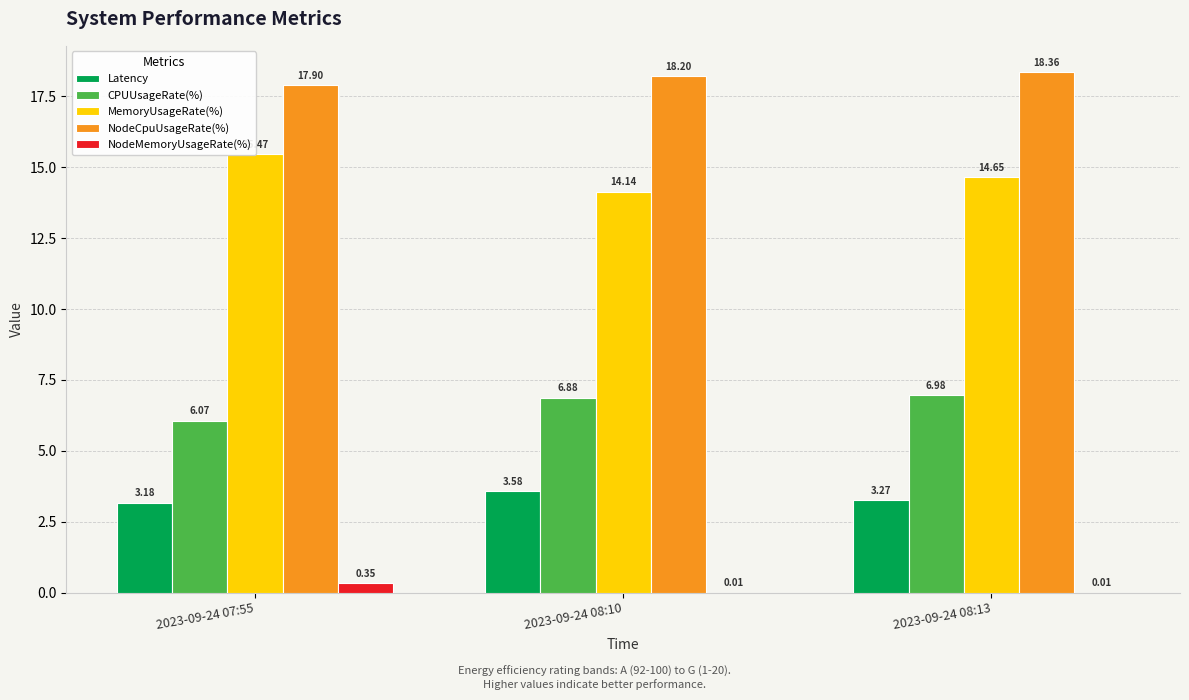

The Latency series shows 1.3 at 2023-09-24 08:10. True or false?

False